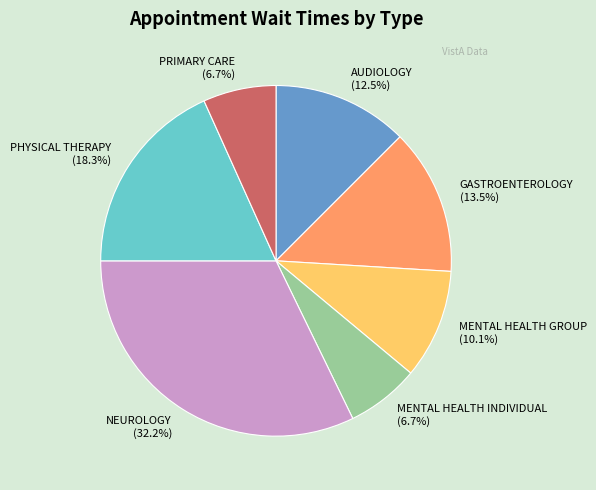

Is there a majority slice in this chart?

No